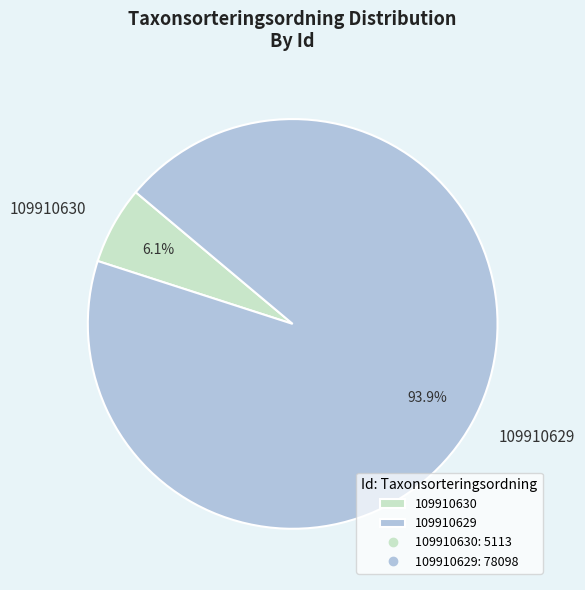

Is it true that 109910630 is 1% of the pie?

False